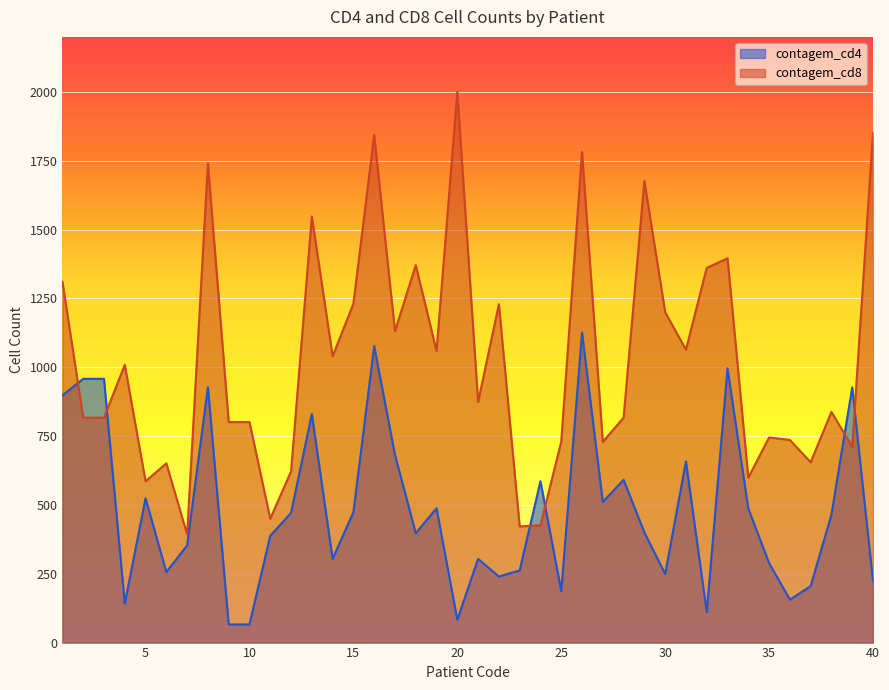

Does the chart display data point markers on the line(s)?

No